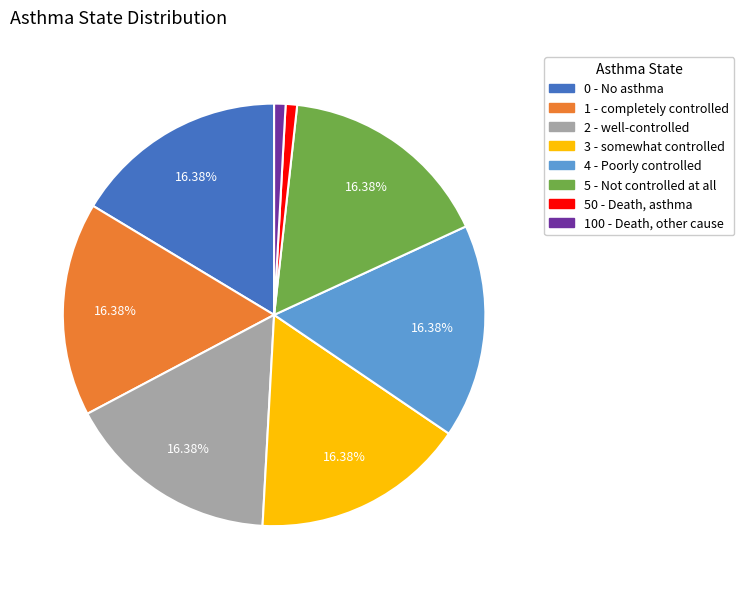

What is the total percentage of 2 - well-controlled and 4 - Poorly controlled?

32.8%